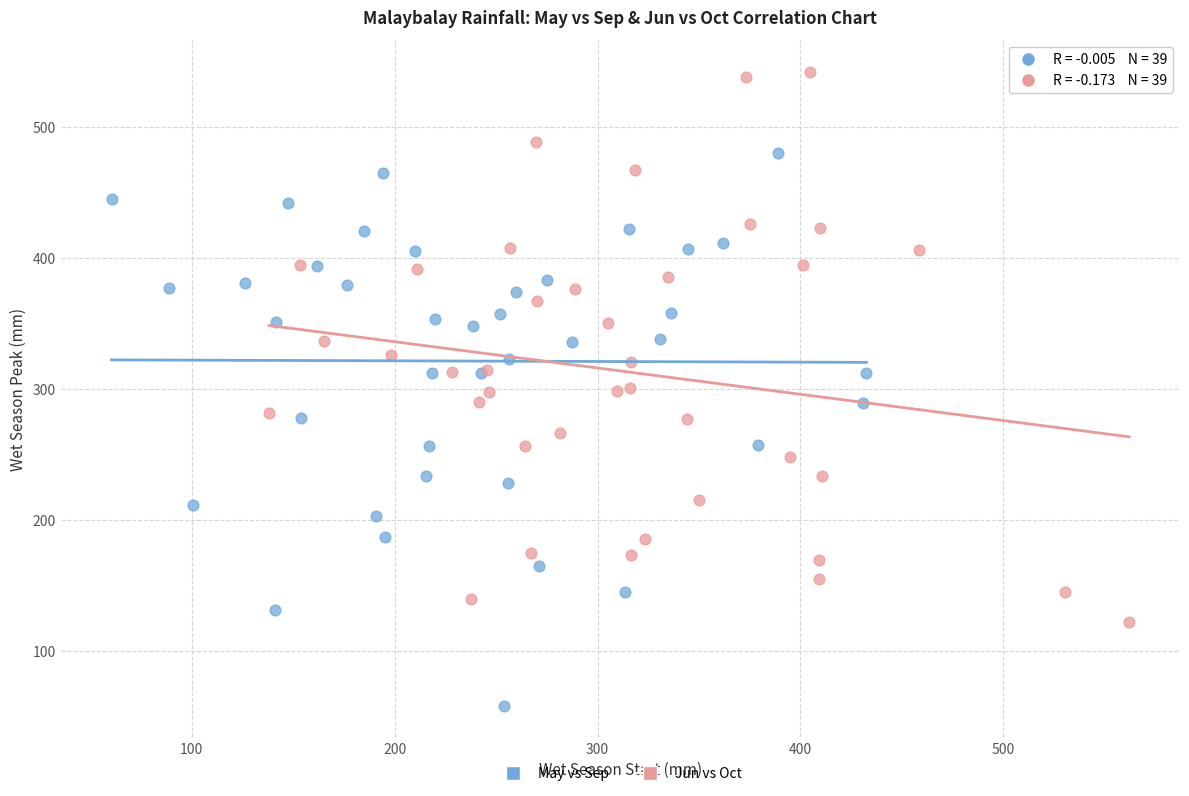

Which series reaches the maximum Y coordinate?

Jun vs Oct